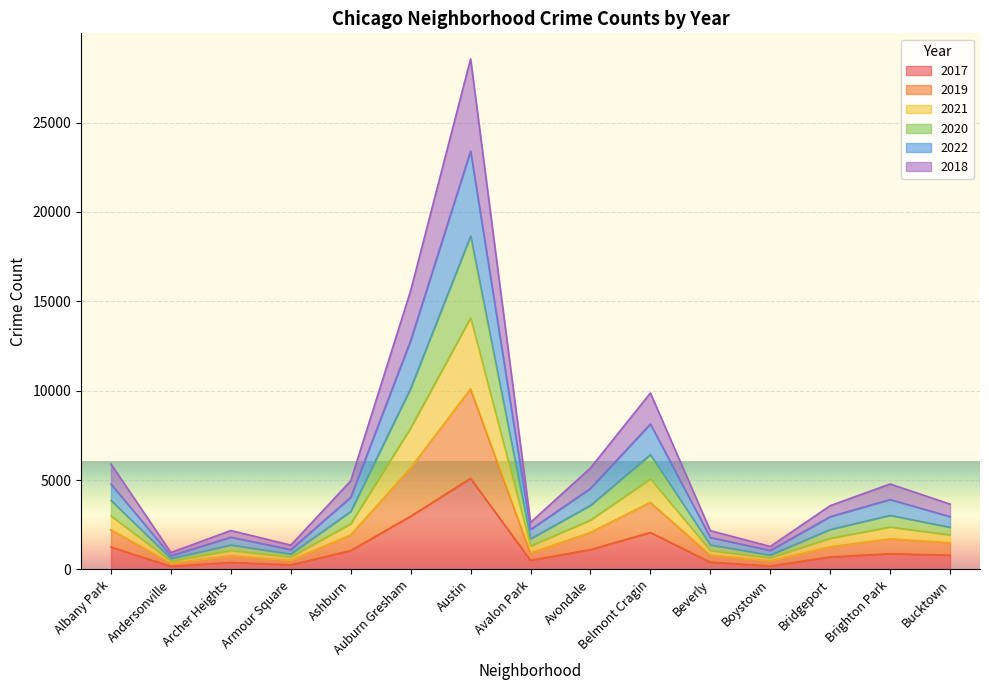

At which label does 2017 reach its peak?

Austin